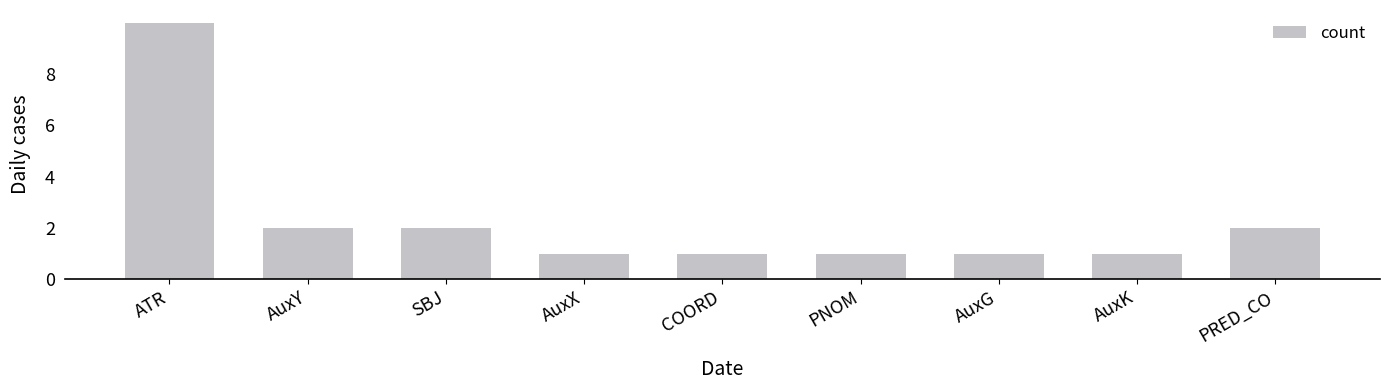

How many series are shown in this chart?

1